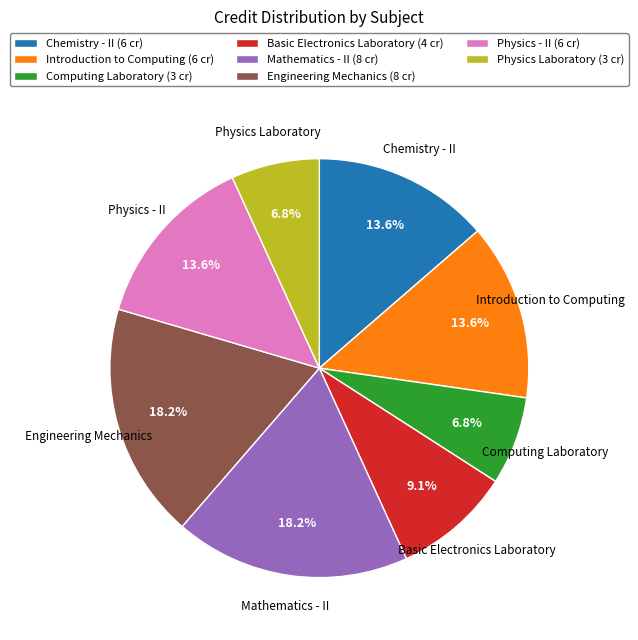

Approximately how many times larger is the value at Introduction to Computing compared to Physics Laboratory?

2.0